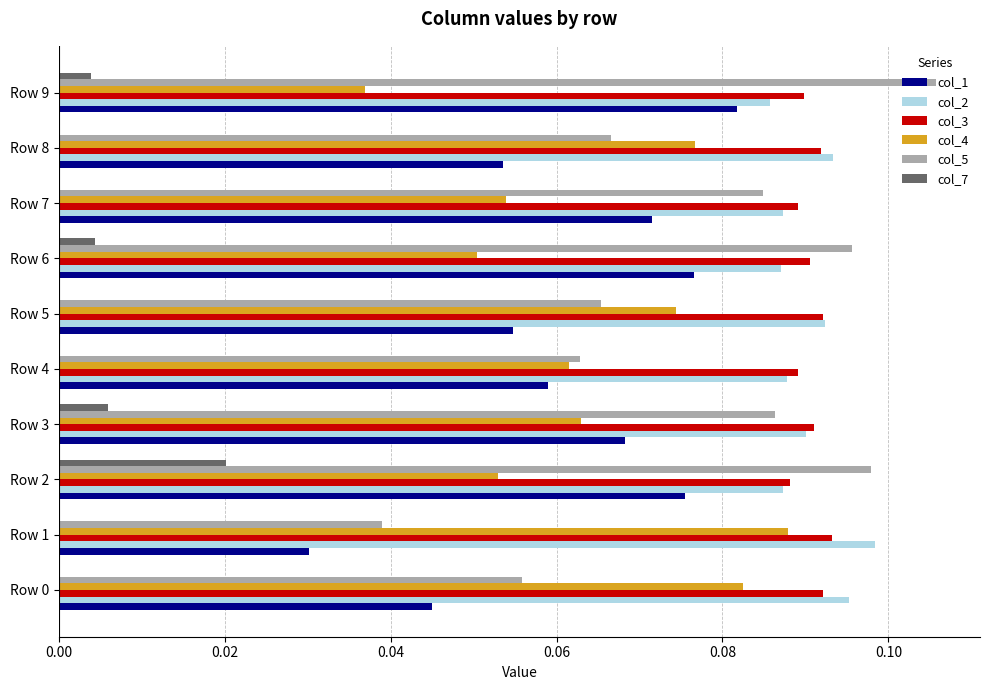

The col_7 series shows 0.0 at Row 0. True or false?

True